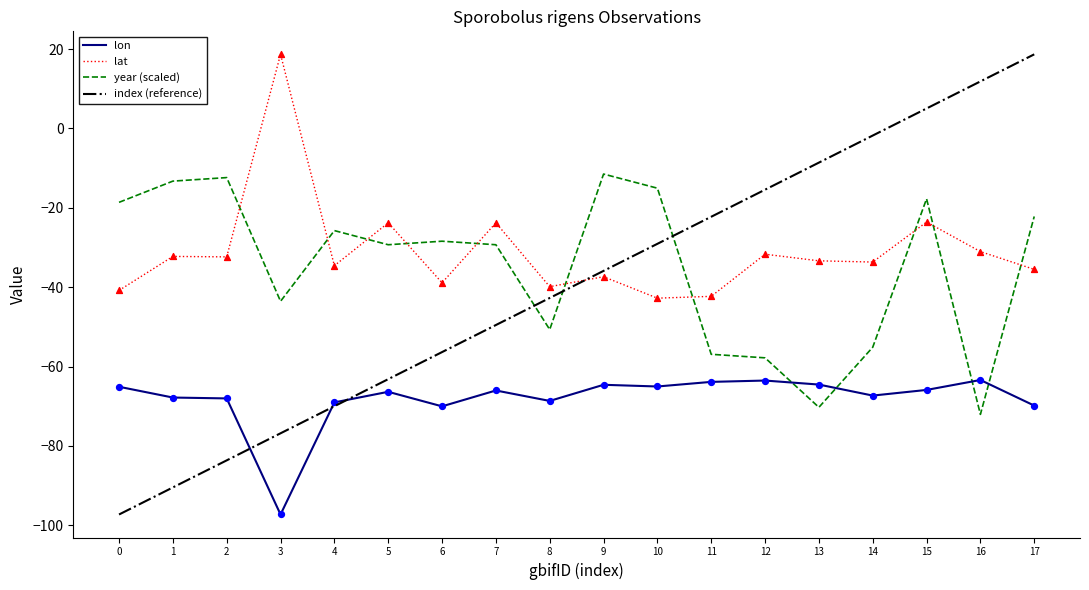

Which series has the widest spread of values?

index (reference)